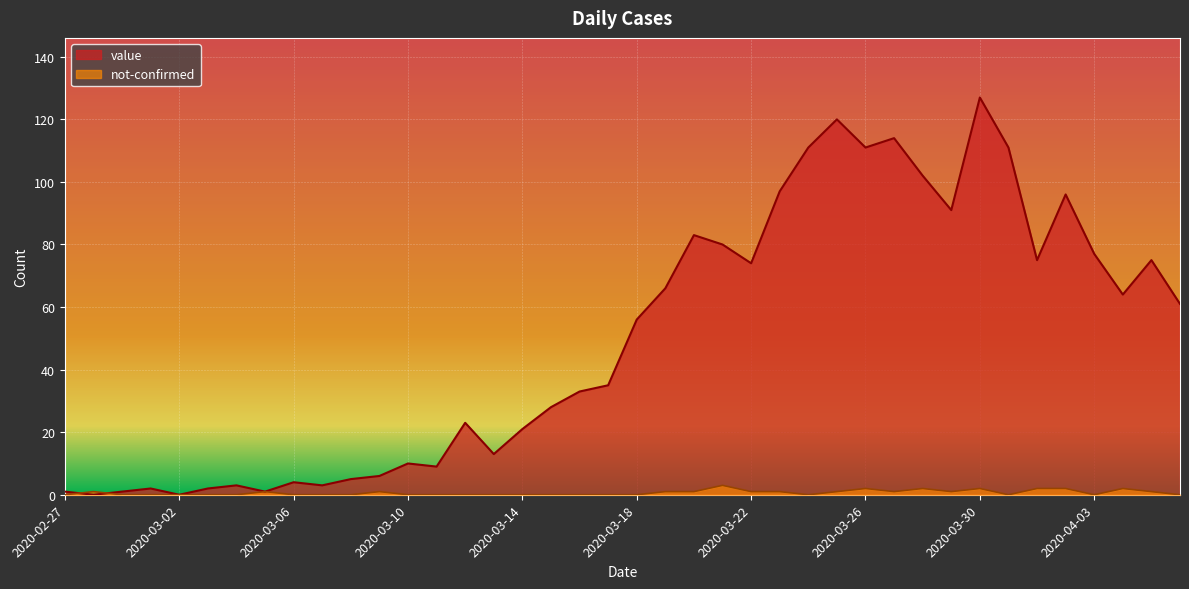

True or false: value and not-confirmed cross at least once.

True